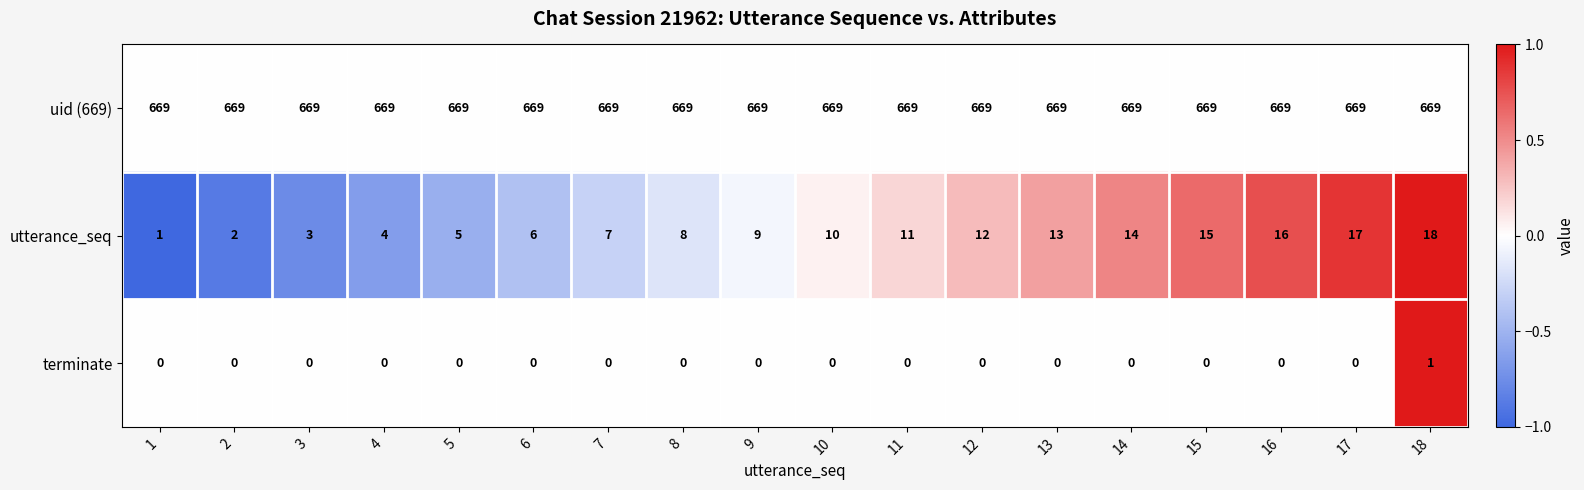

At which label does terminate reach its peak?

18